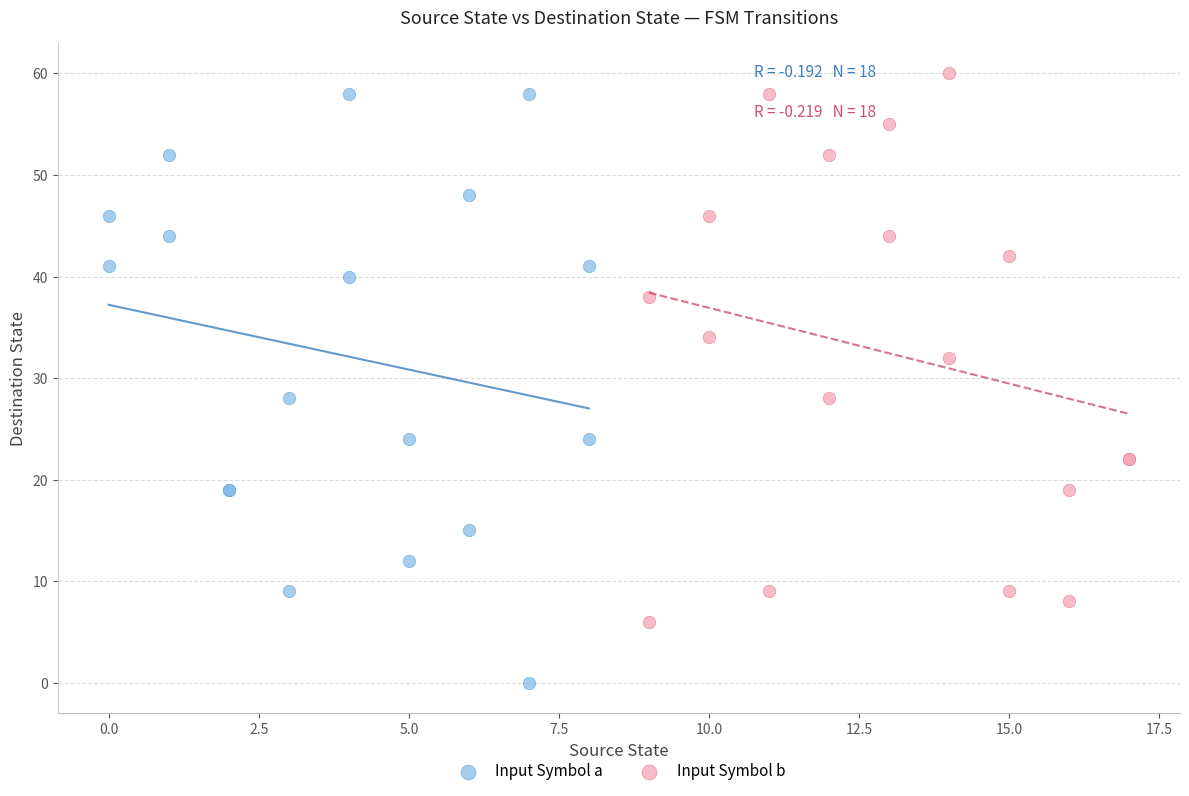

Which series has the widest spread of Y values?

Input Symbol a